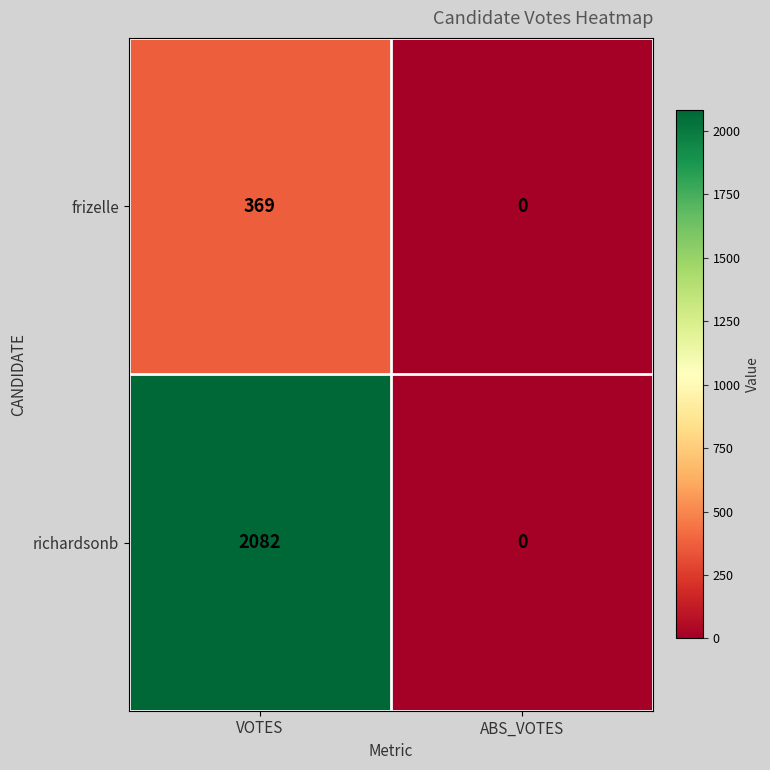

Between VOTES and ABS_VOTES, which series saw the biggest shift?

richardsonb